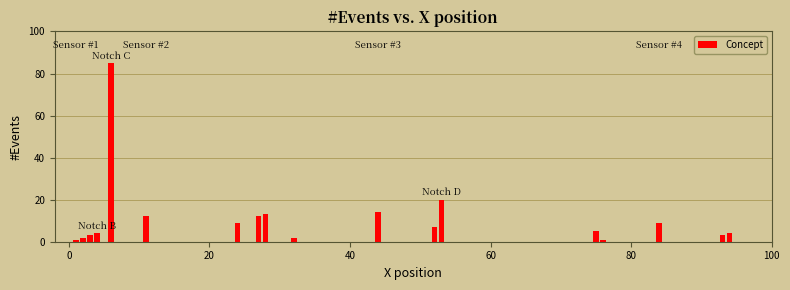

What is the average value?

11